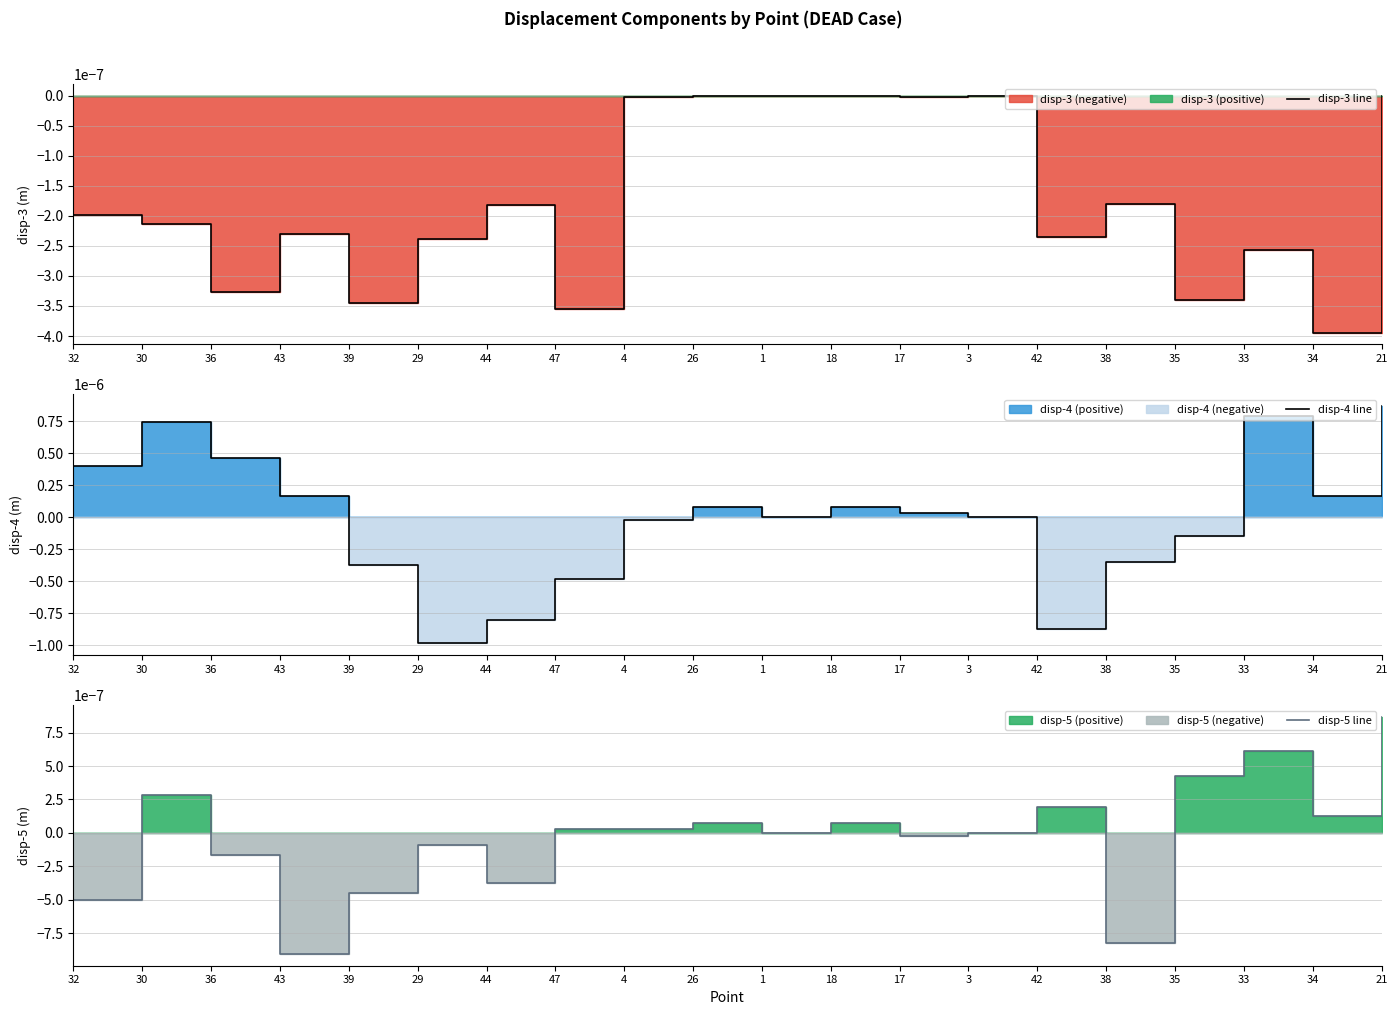

Between 29 and 47, which series saw the biggest shift?

disp-4 line